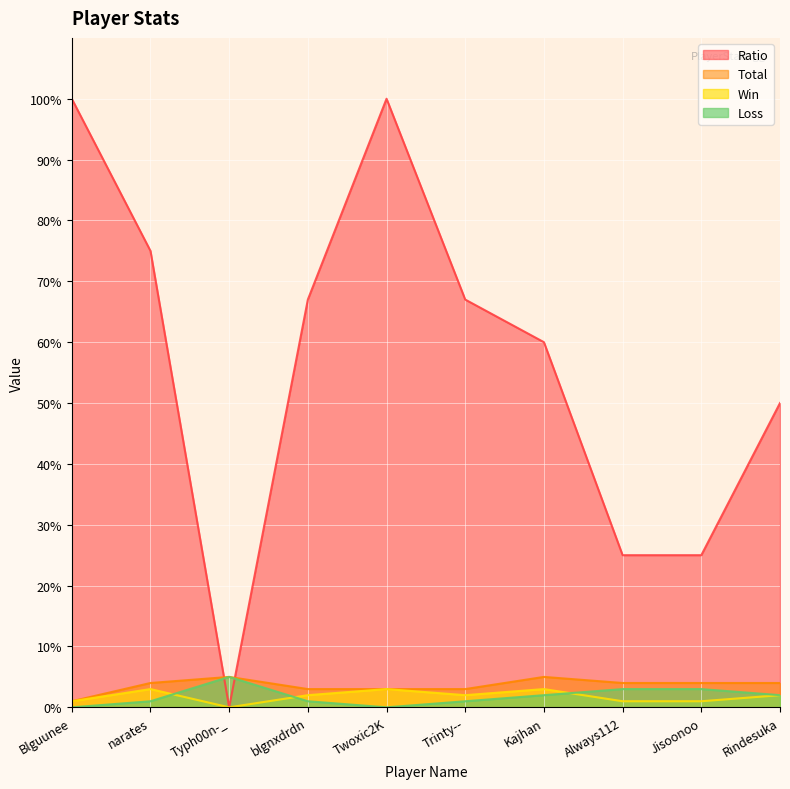

What is the maximum value for Win?

3